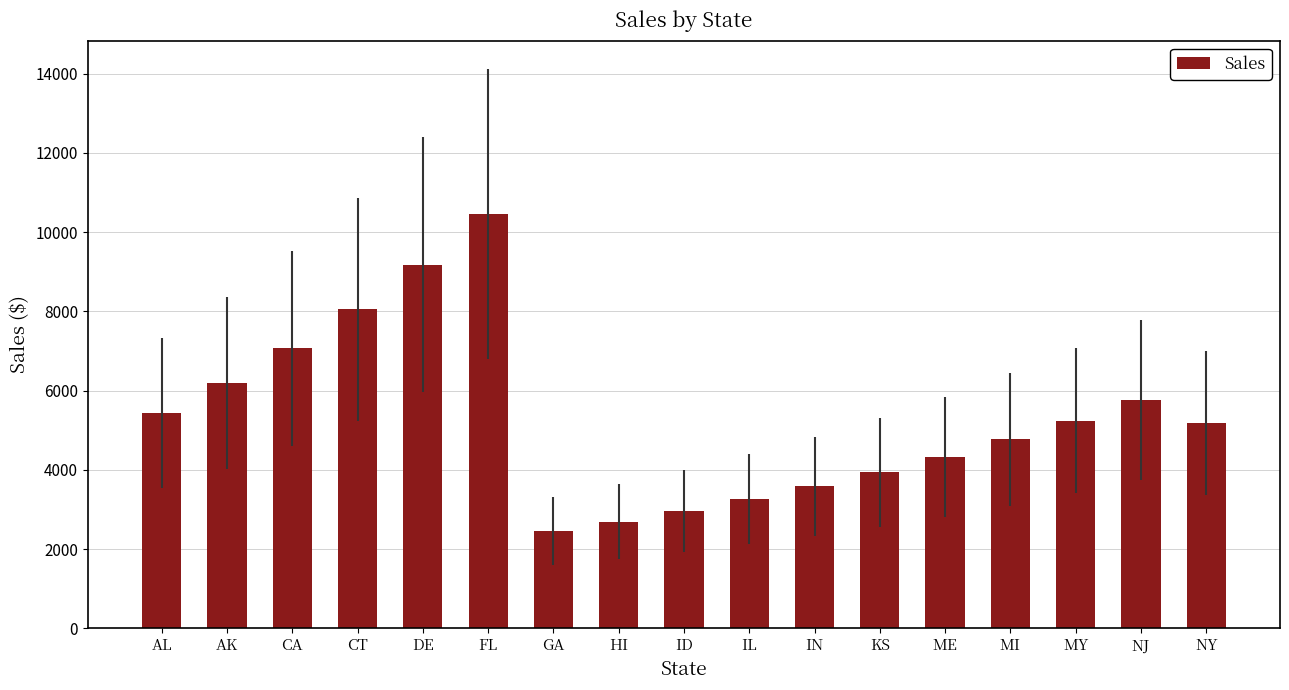

What is the difference between the values at ME and HI?

1642.9